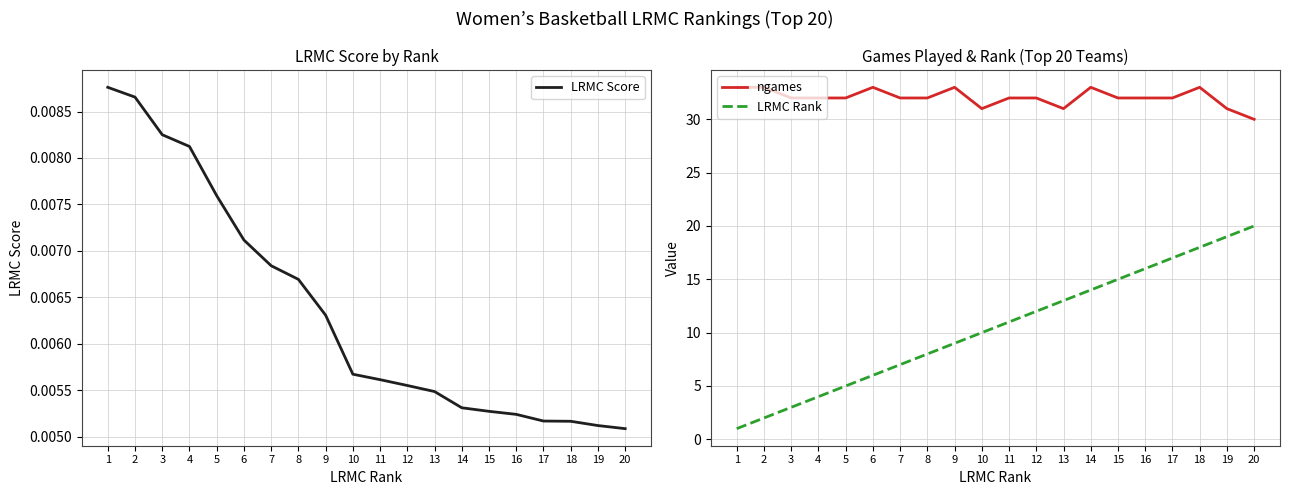

What is the minimum value for ngames?

30